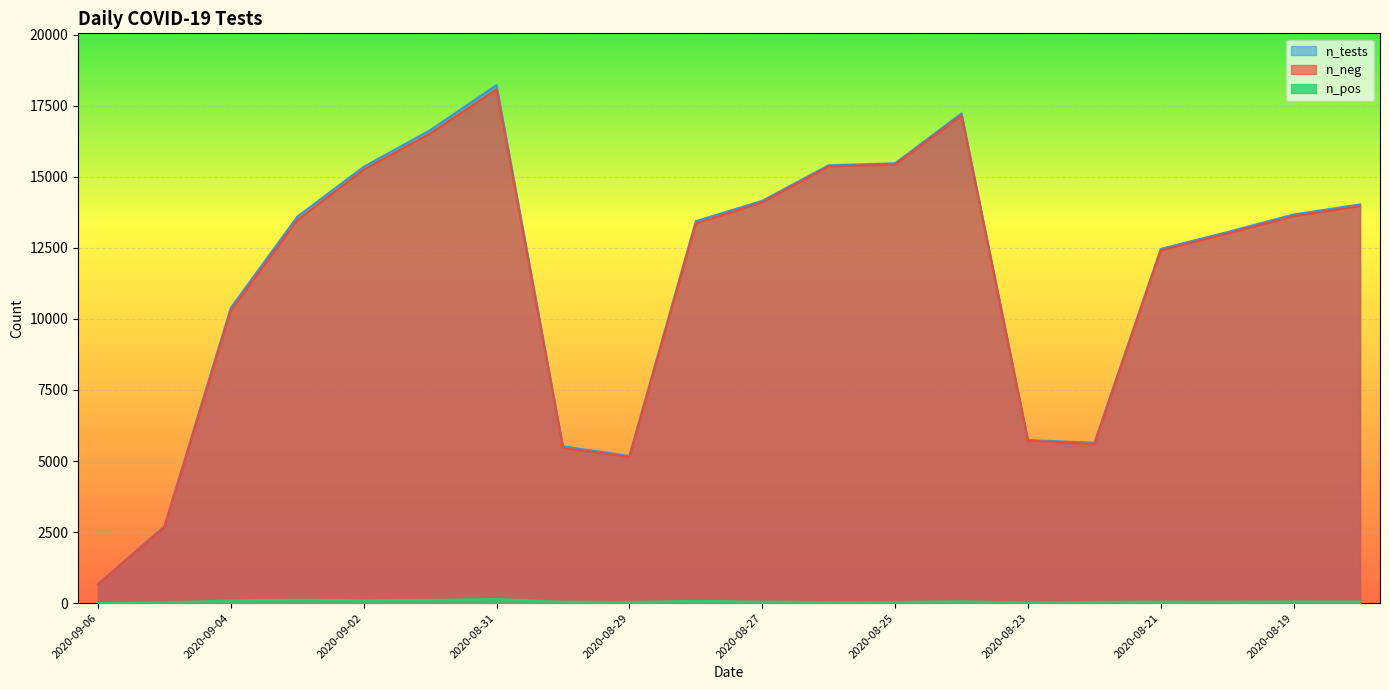

How many lines are shown in the chart?

3